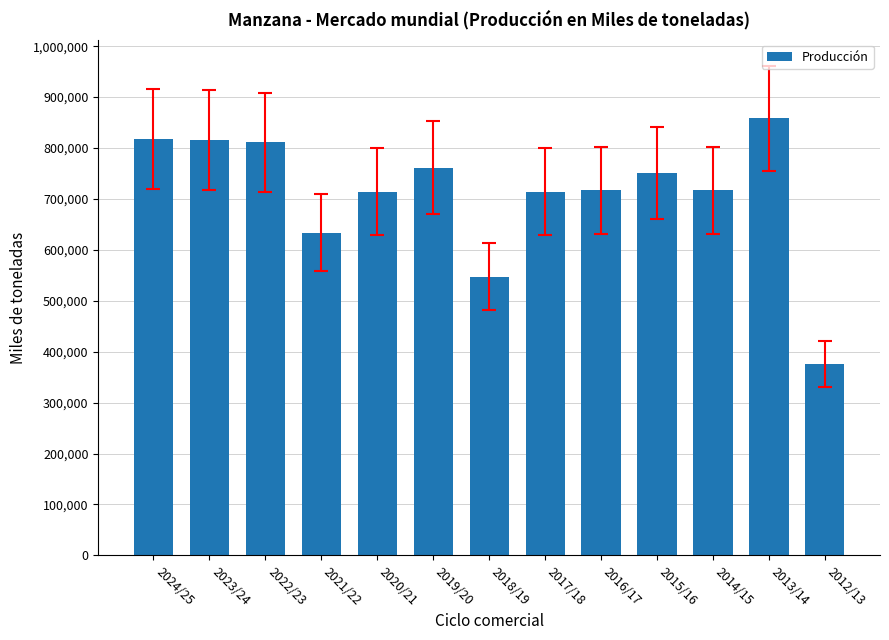

Does the chart contain stacked bars?

No